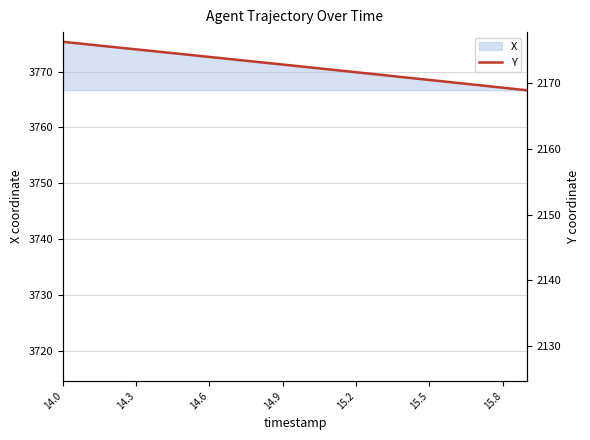

What is the highest value of the X series?

3775.3